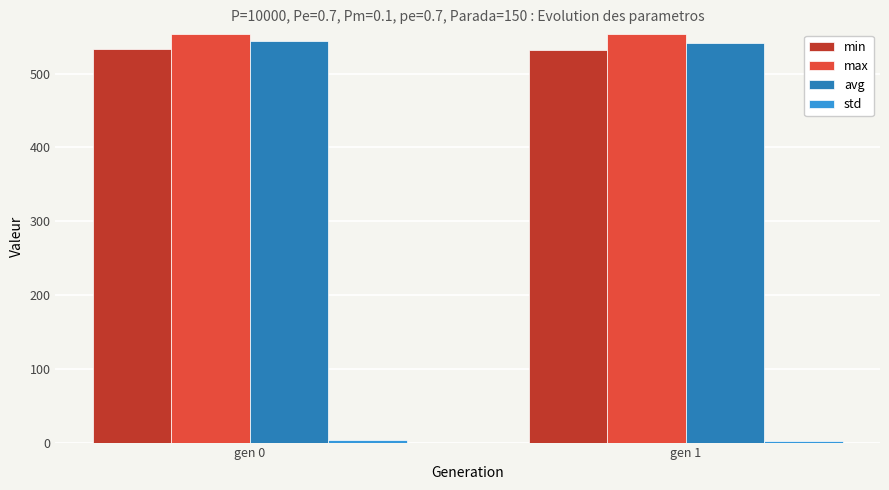

What is the maximum value shown in the chart?

554.3